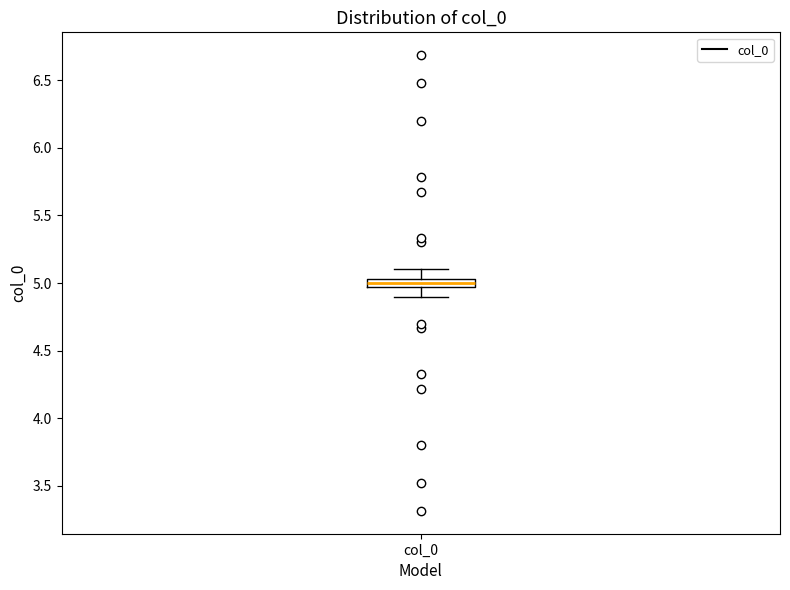

Where does the median line of the box for col_0 sit on the y-axis? The values are not printed on the chart, so give them approximately, as read against the axis.

5.00